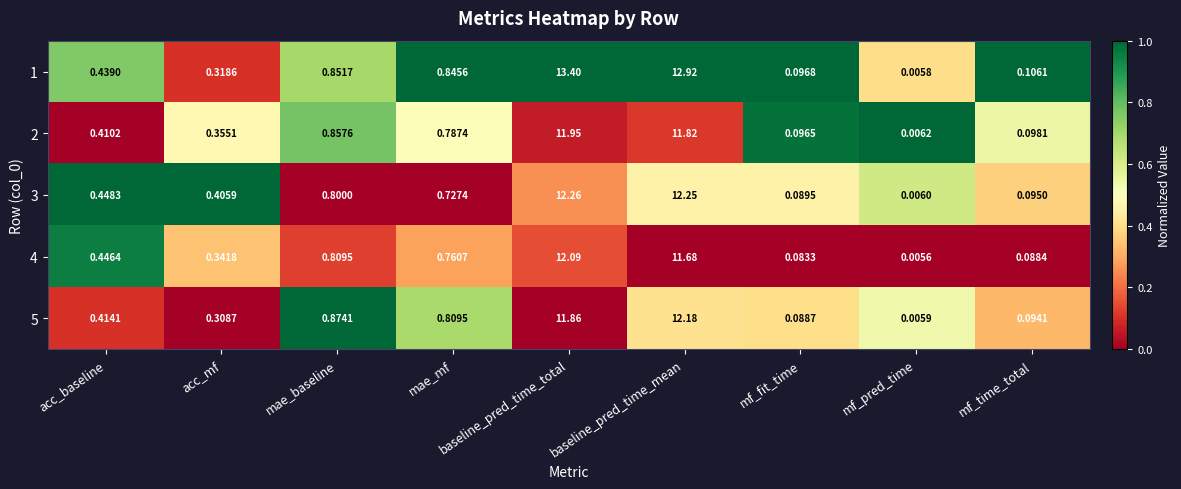

Where is 1 nearest to the value 6?

mae_baseline